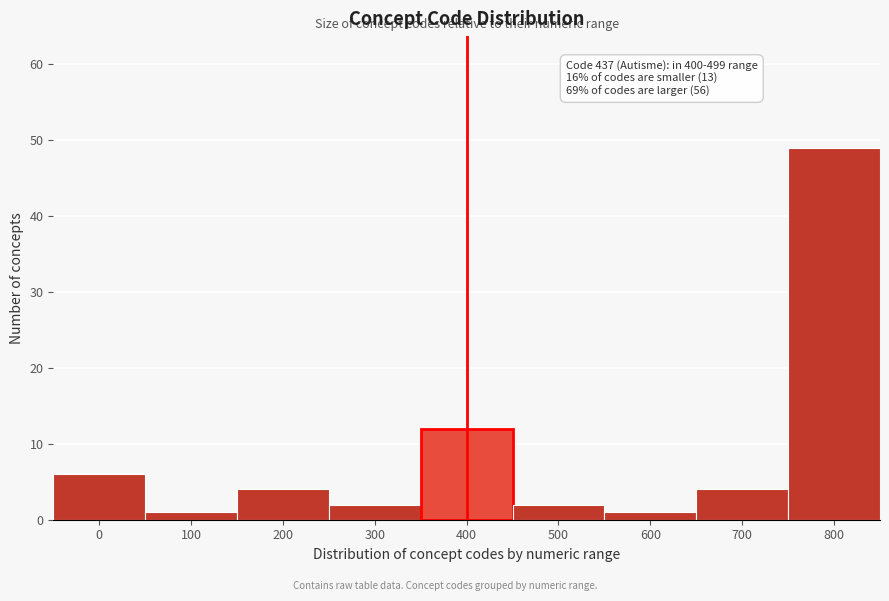

Reading left to right, extract all data points from this chart.

0=6	100=1	200=4	300=2	400=12	500=2	600=1	700=4	800=49